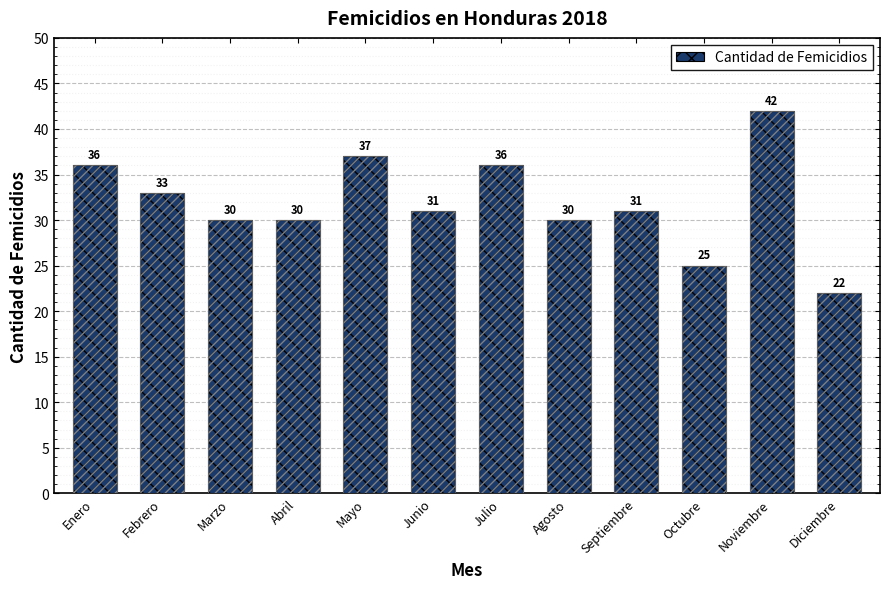

What is the average value?

32